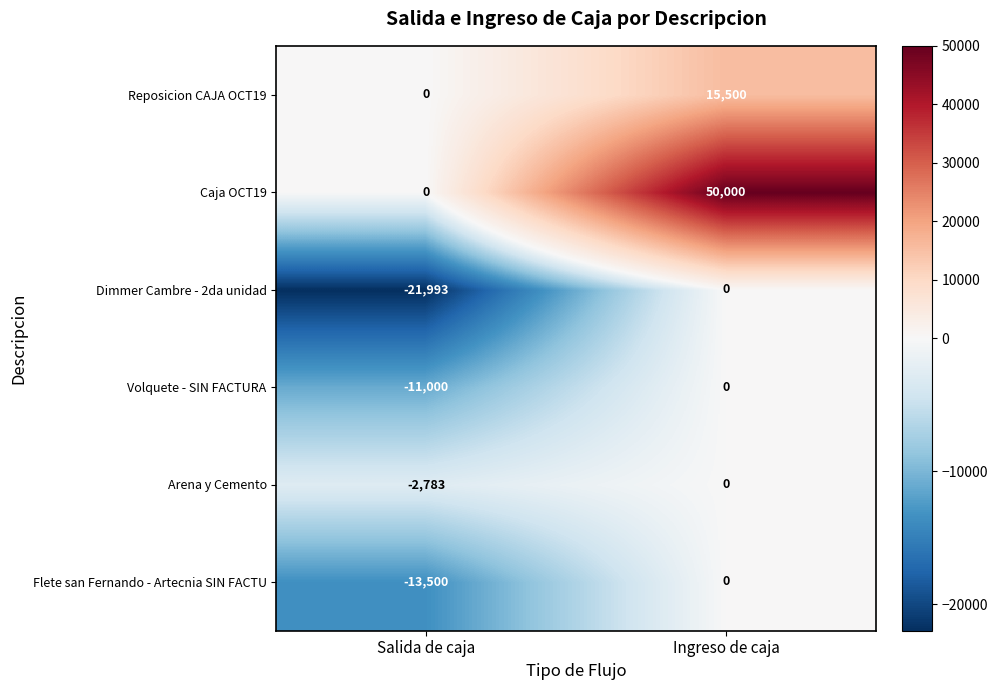

Which label corresponds to the smallest value in the chart?

Salida de caja